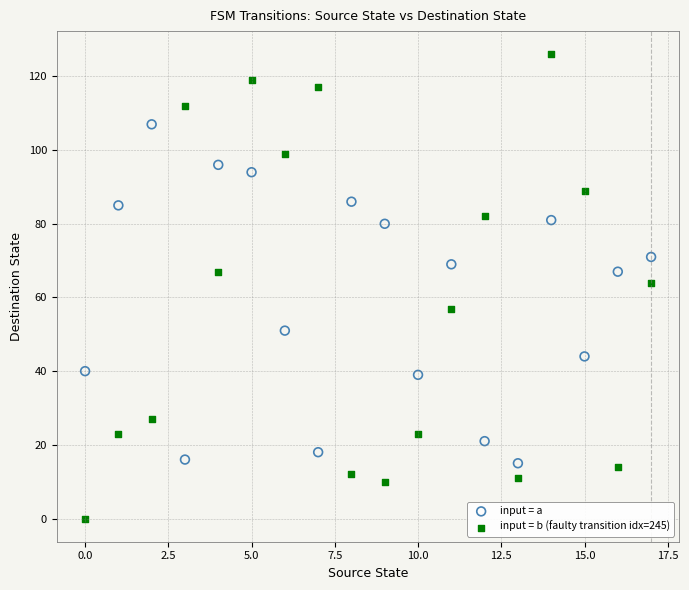

Which series has the widest spread of Y values?

input = b (faulty transition idx=245)